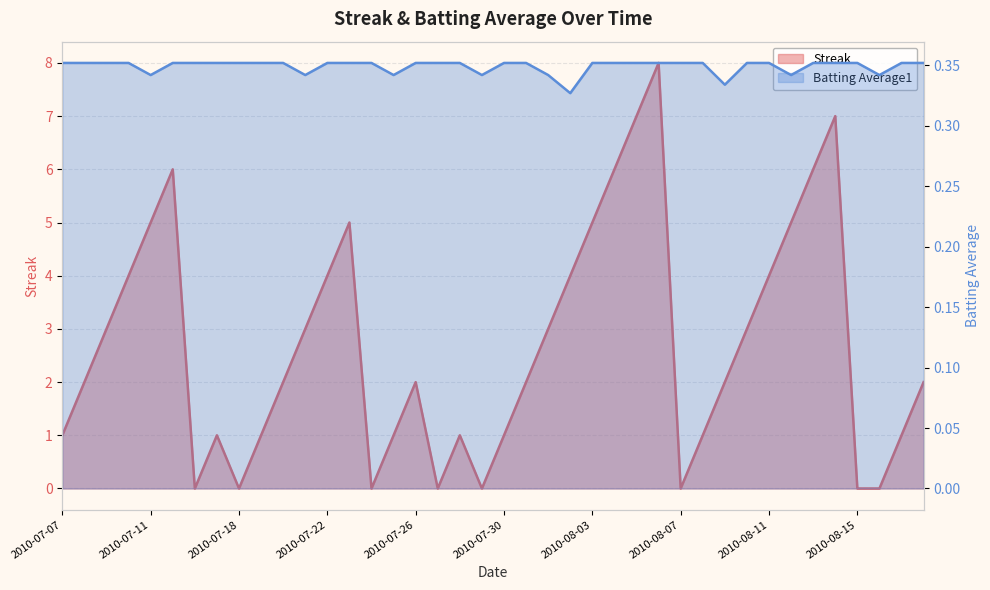

What position from the left is 2010-07-19?

10